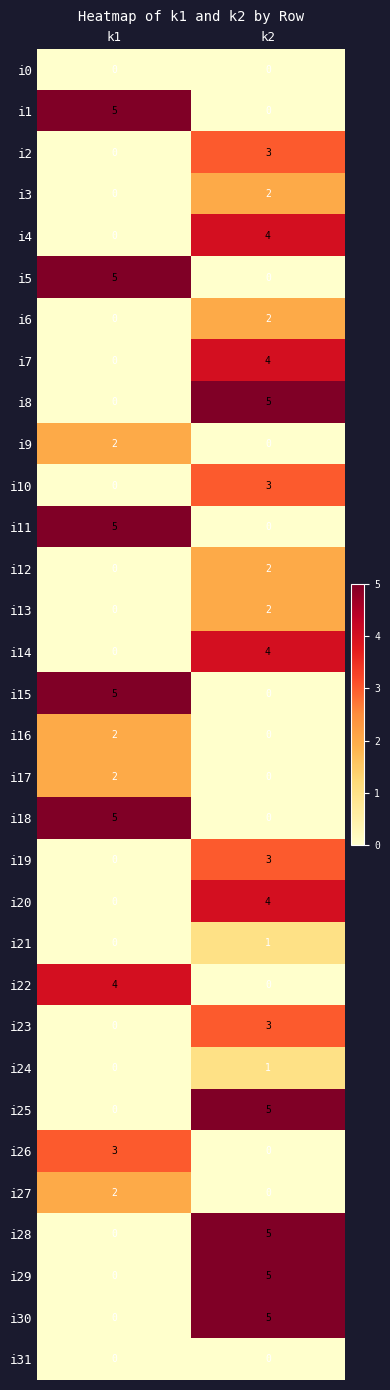

What is the total value across all series at k2?

63